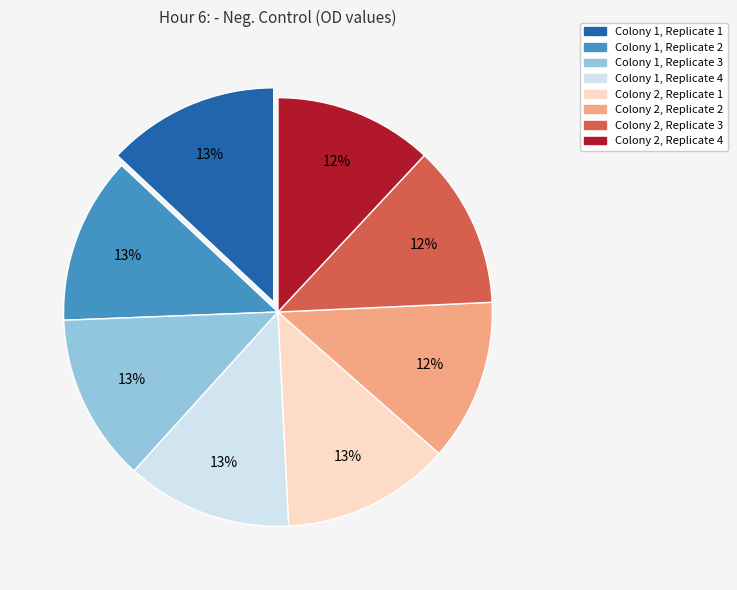

How many slices are in this pie chart?

8